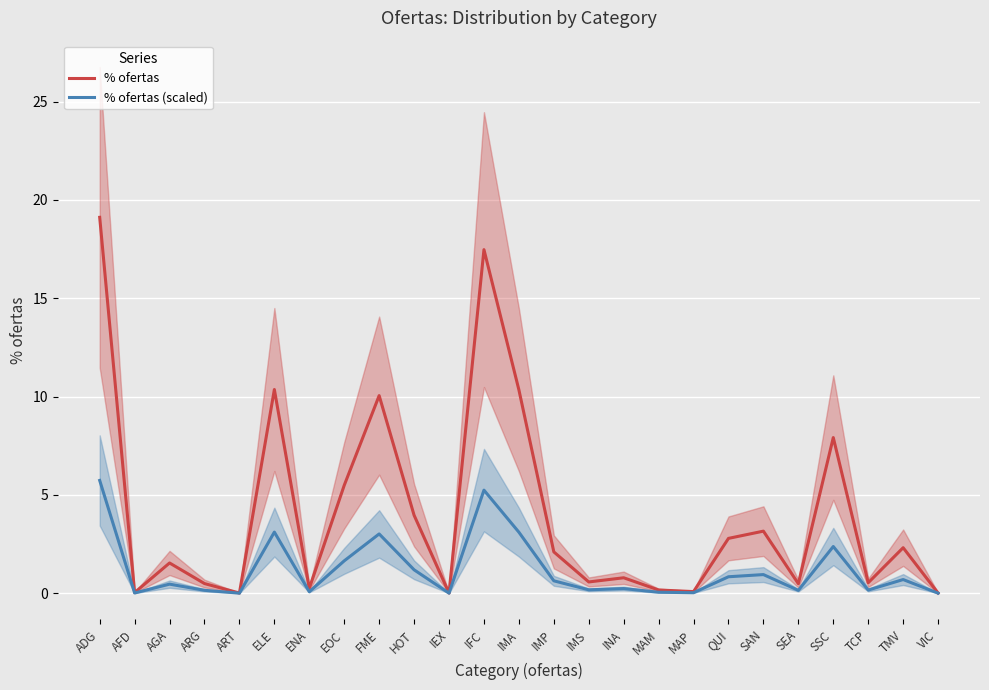

Which series has the largest range (max minus min)?

% ofertas